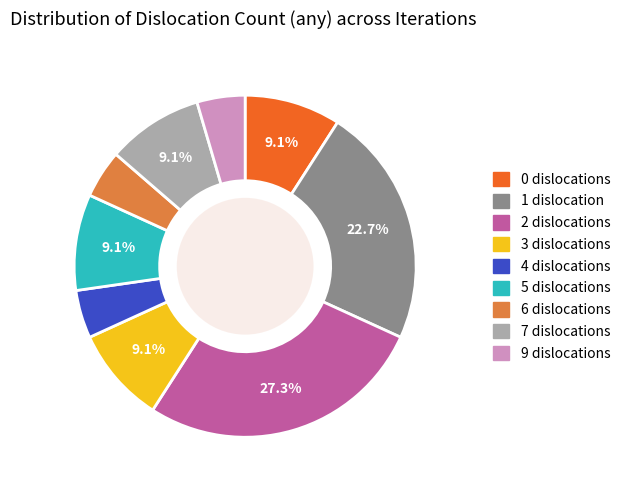

Count the number of slices in the pie.

9